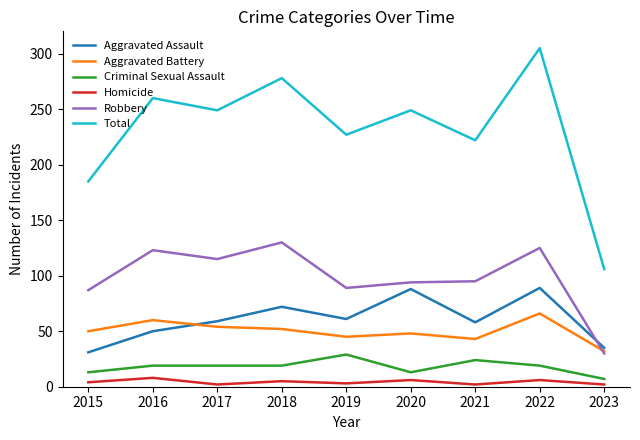

Which category has the highest value in the Aggravated Battery series?

2022